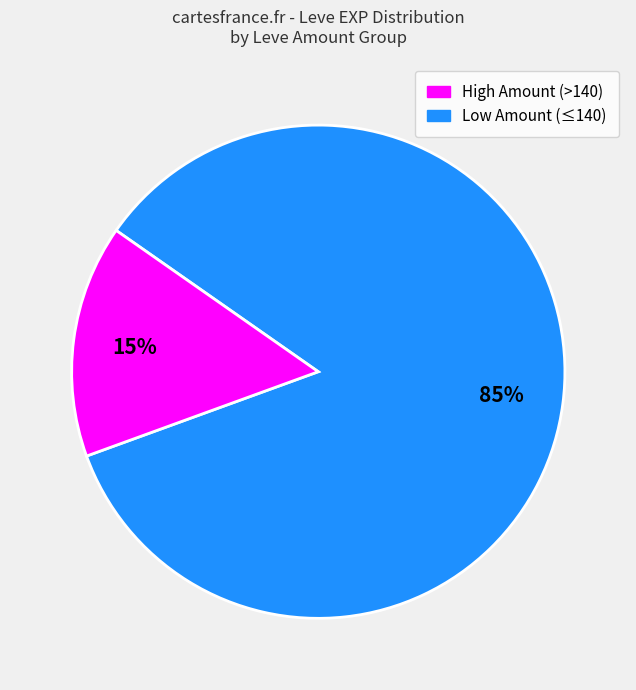

Is there a majority slice in this chart?

Yes